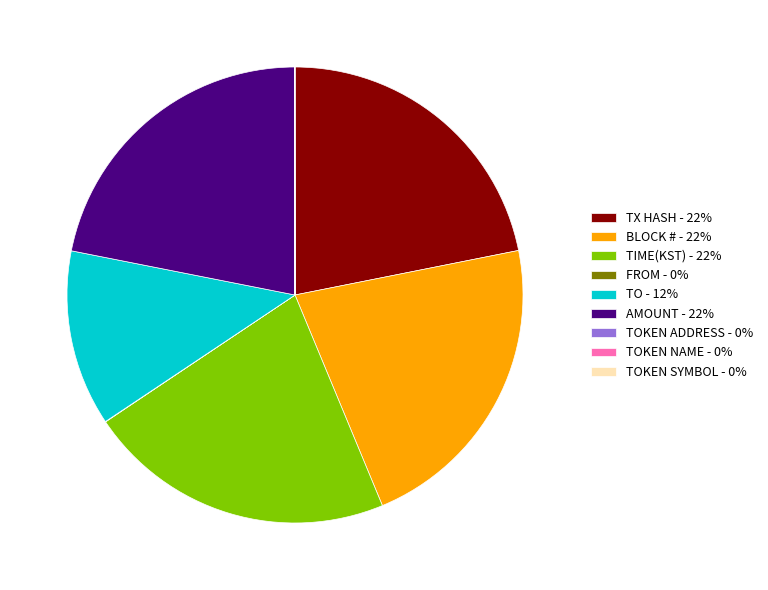

Does any single category account for the majority?

No